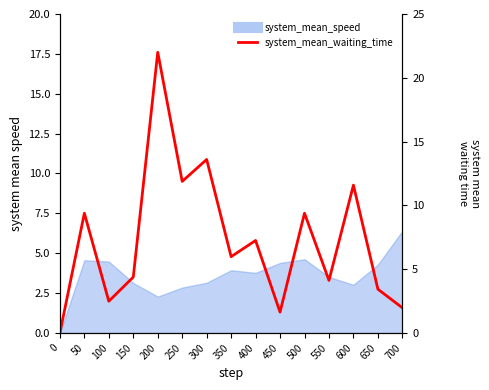

Reading left to right, what are all the values shown in this chart?

0.0	9.4	2.5	4.4	22.0	11.9	13.6	6.0	7.2	1.6	9.4	4.1	11.6	3.4	2.0